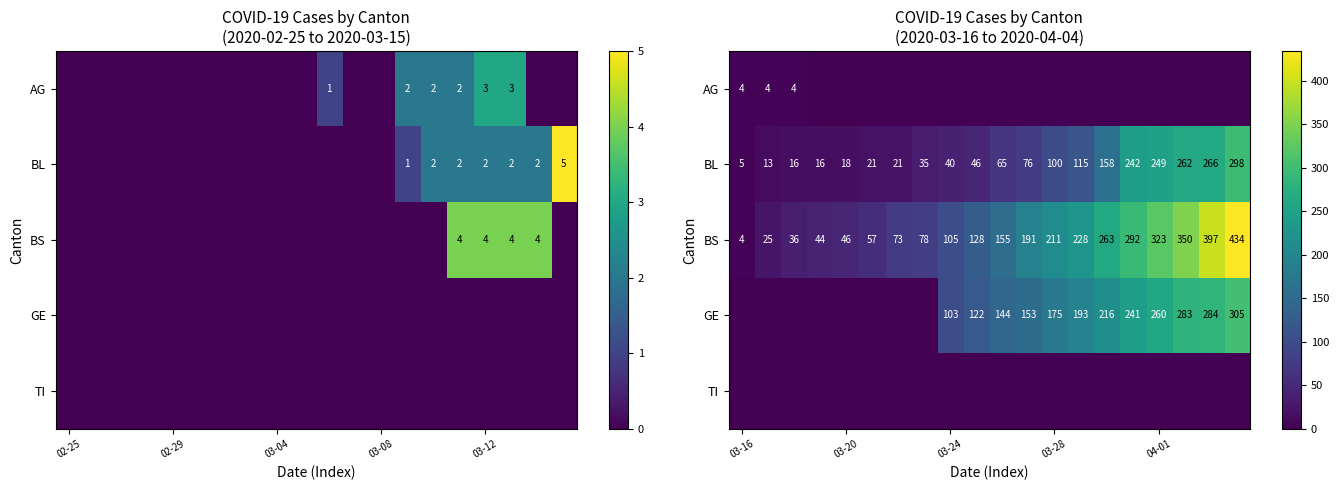

Which series has the widest spread of values?

BS